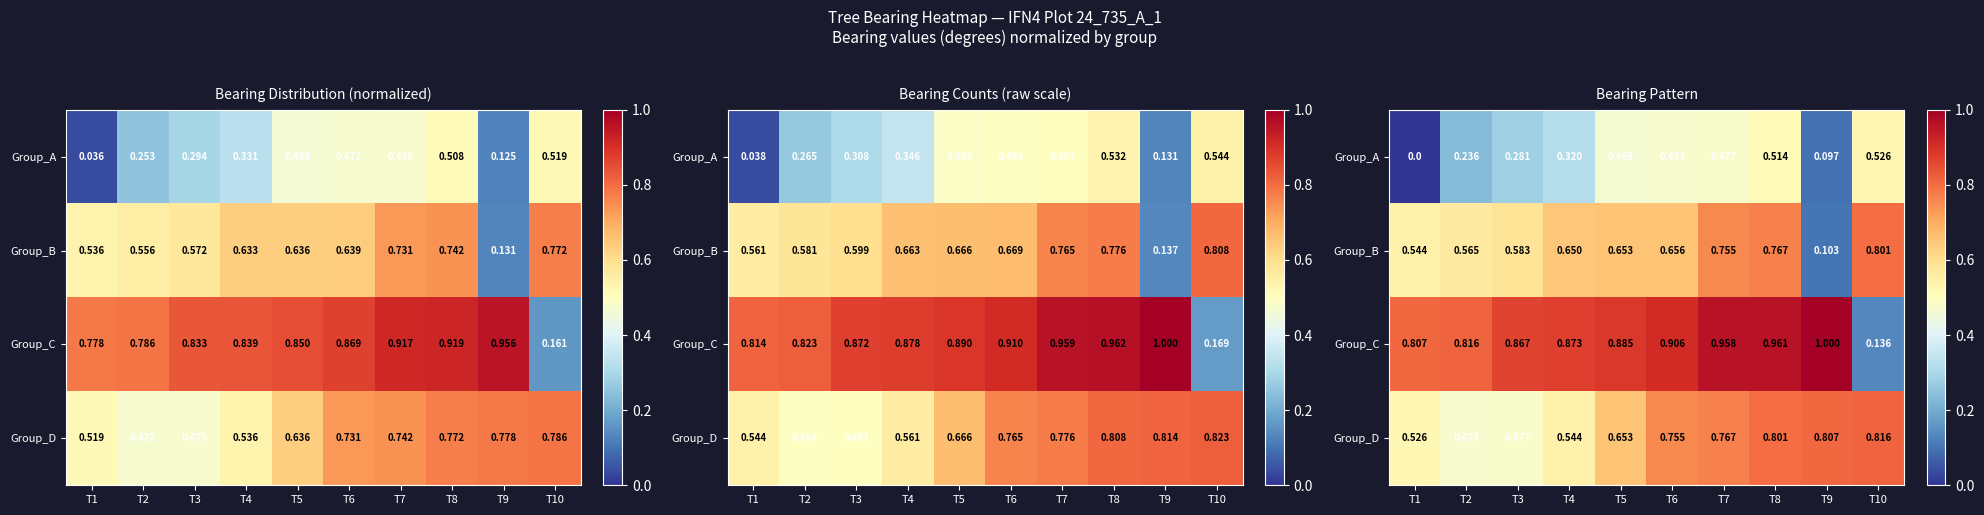

What is the difference between the highest and lowest values at T6?

0.4